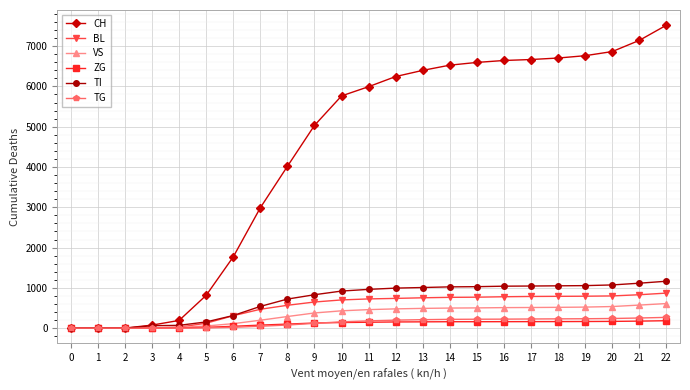

Between 2 and 17, which series saw the biggest shift?

CH